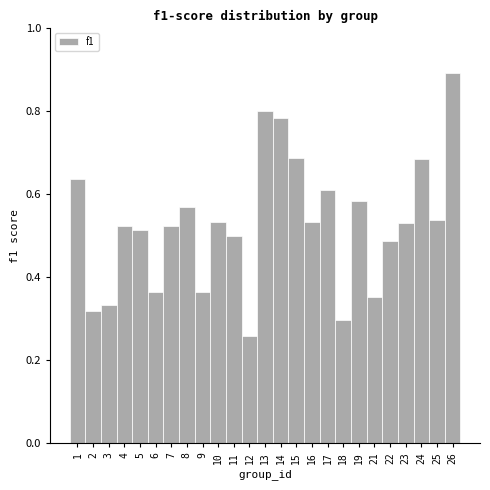

Is it true that the value at 23 is 0.7?

False